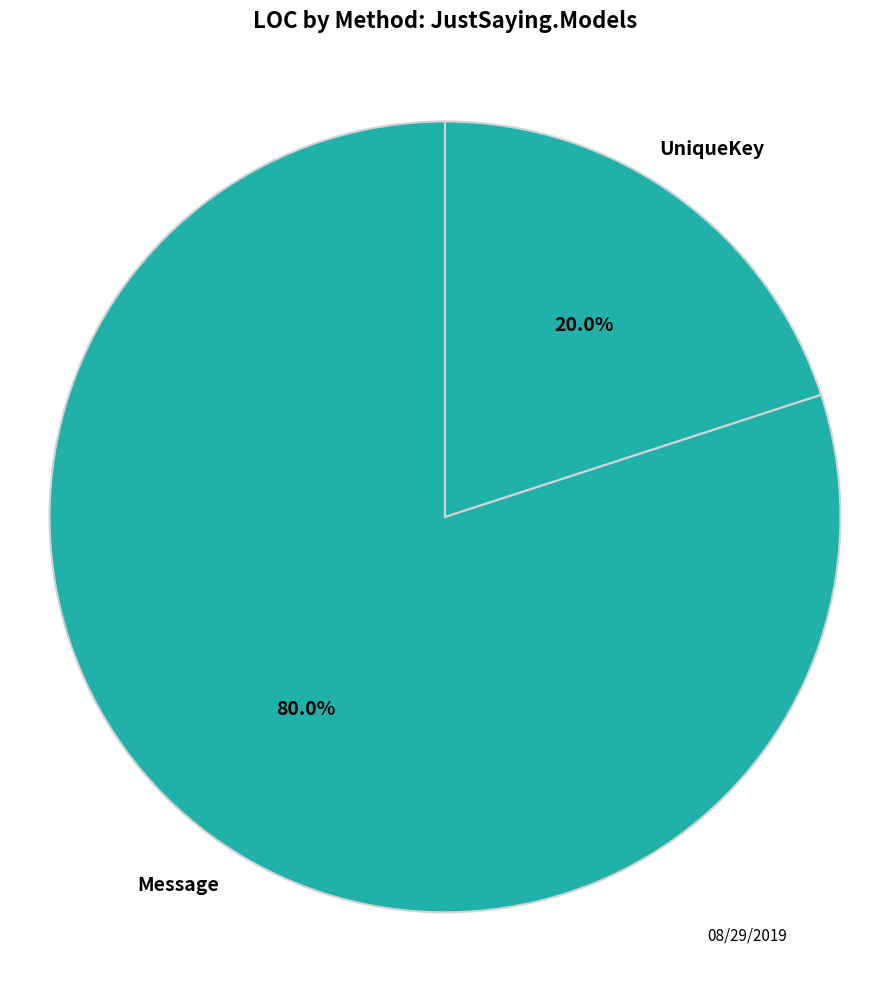

True or false: Message accounts for 90% of the total.

False